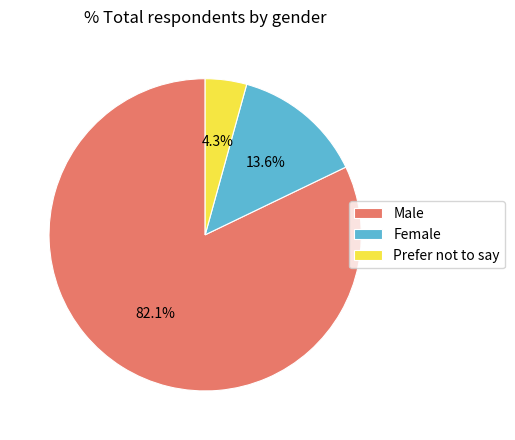

How many slices are in this pie chart?

3